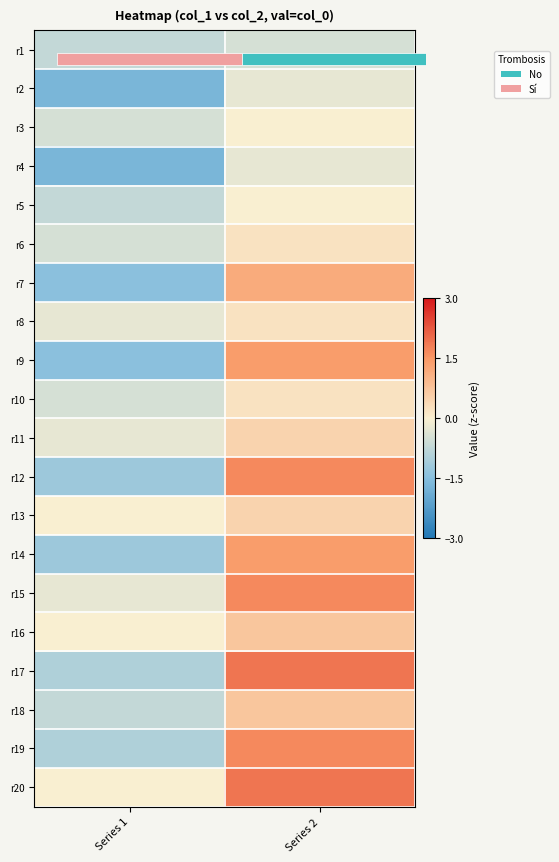

At which category is the sum across all series the highest?

Series 2